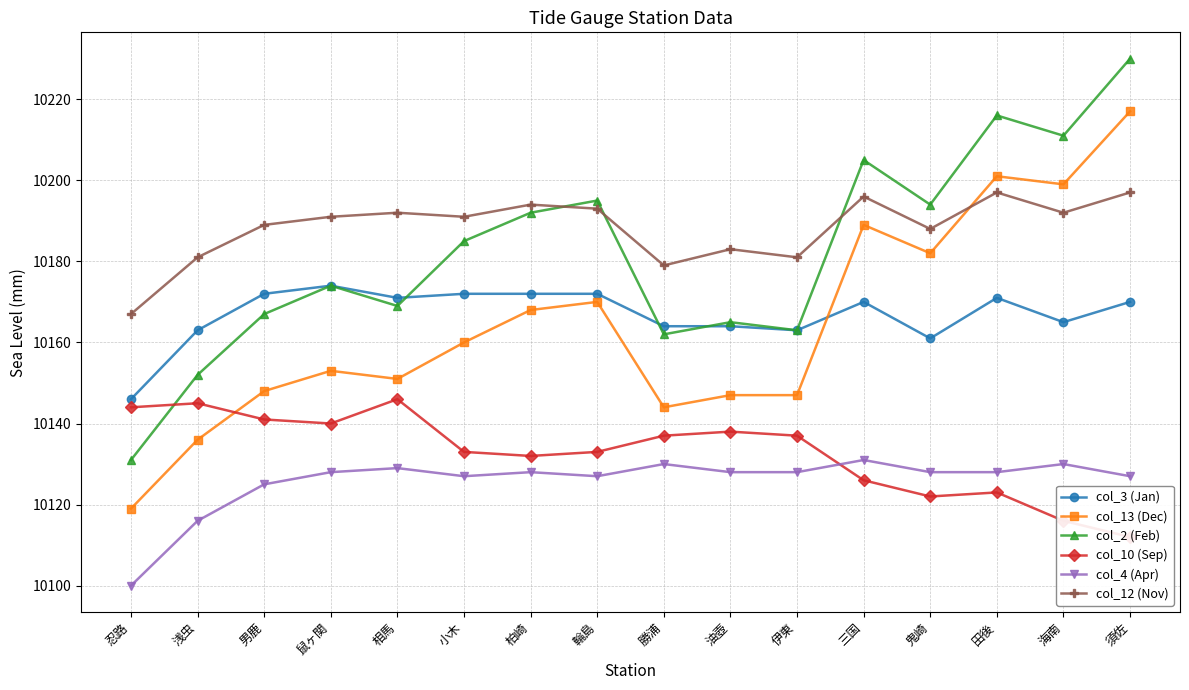

Reading left to right, extract all data points from this chart.

col_3 (Jan): 忍路=10146	浅虫=10163	男鹿=10172	鼠ヶ関=10174	相馬=10171	小木=10172	柏崎=10172	輪島=10172	勝浦=10164	油壺=10164	伊東=10163	三国=10170	鬼崎=10161	田後=10171	海南=10165	須佐=10170
col_13 (Dec): 忍路=10119	浅虫=10136	男鹿=10148	鼠ヶ関=10153	相馬=10151	小木=10160	柏崎=10168	輪島=10170	勝浦=10144	油壺=10147	伊東=10147	三国=10189	鬼崎=10182	田後=10201	海南=10199	須佐=10217
col_2 (Feb): 忍路=10131	浅虫=10152	男鹿=10167	鼠ヶ関=10174	相馬=10169	小木=10185	柏崎=10192	輪島=10195	勝浦=10162	油壺=10165	伊東=10163	三国=10205	鬼崎=10194	田後=10216	海南=10211	須佐=10230
col_10 (Sep): 忍路=10144	浅虫=10145	男鹿=10141	鼠ヶ関=10140	相馬=10146	小木=10133	柏崎=10132	輪島=10133	勝浦=10137	油壺=10138	伊東=10137	三国=10126	鬼崎=10122	田後=10123	海南=10116	須佐=10112
col_4 (Apr): 忍路=10100	浅虫=10116	男鹿=10125	鼠ヶ関=10128	相馬=10129	小木=10127	柏崎=10128	輪島=10127	勝浦=10130	油壺=10128	伊東=10128	三国=10131	鬼崎=10128	田後=10128	海南=10130	須佐=10127
col_12 (Nov): 忍路=10167	浅虫=10181	男鹿=10189	鼠ヶ関=10191	相馬=10192	小木=10191	柏崎=10194	輪島=10193	勝浦=10179	油壺=10183	伊東=10181	三国=10196	鬼崎=10188	田後=10197	海南=10192	須佐=10197